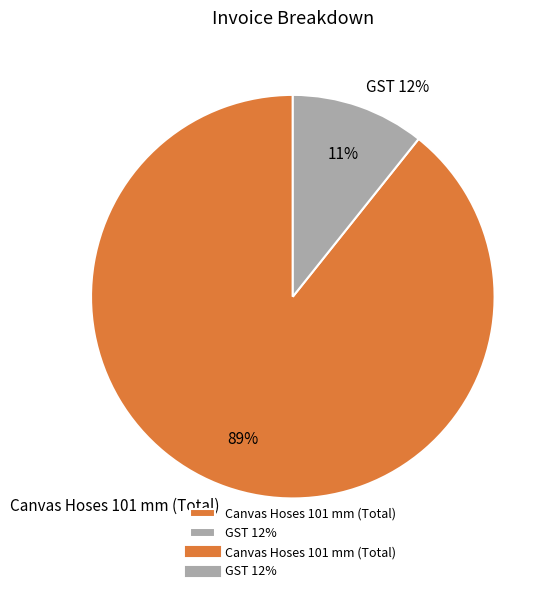

To the nearest percent, what portion does GST 12% represent?

11%